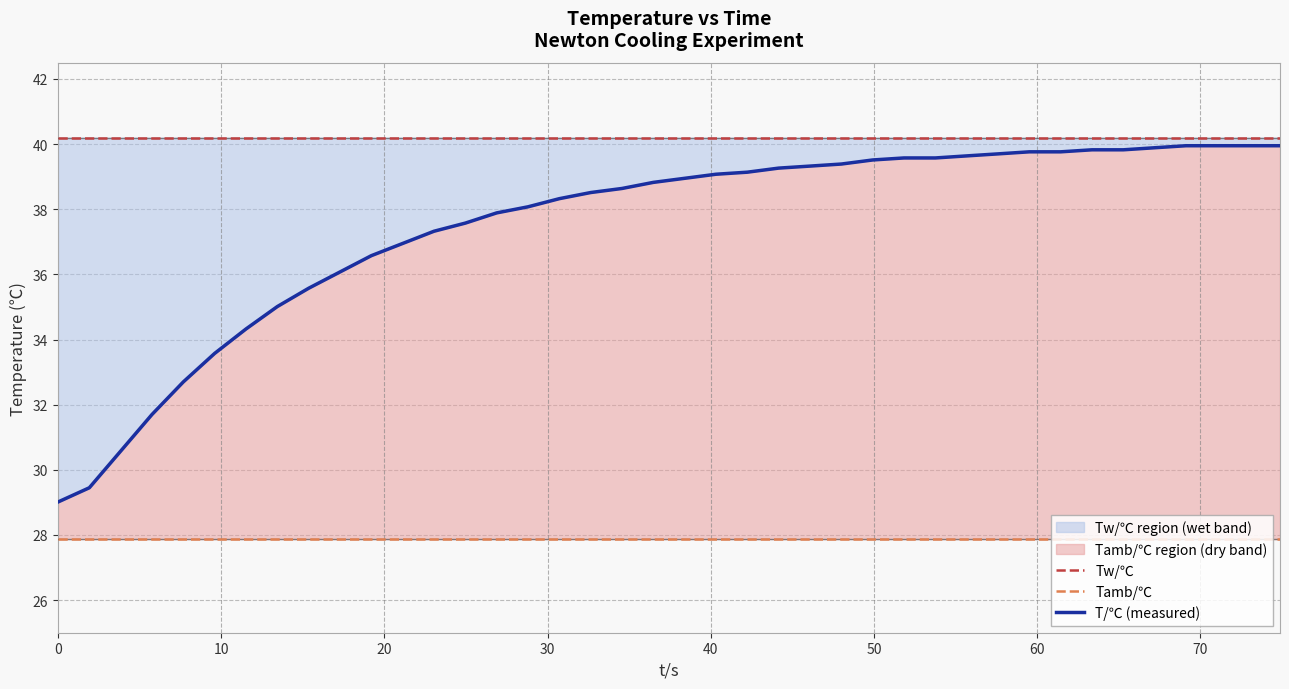

What is the value of the Tamb/℃ point at the 39th from the left?

27.9